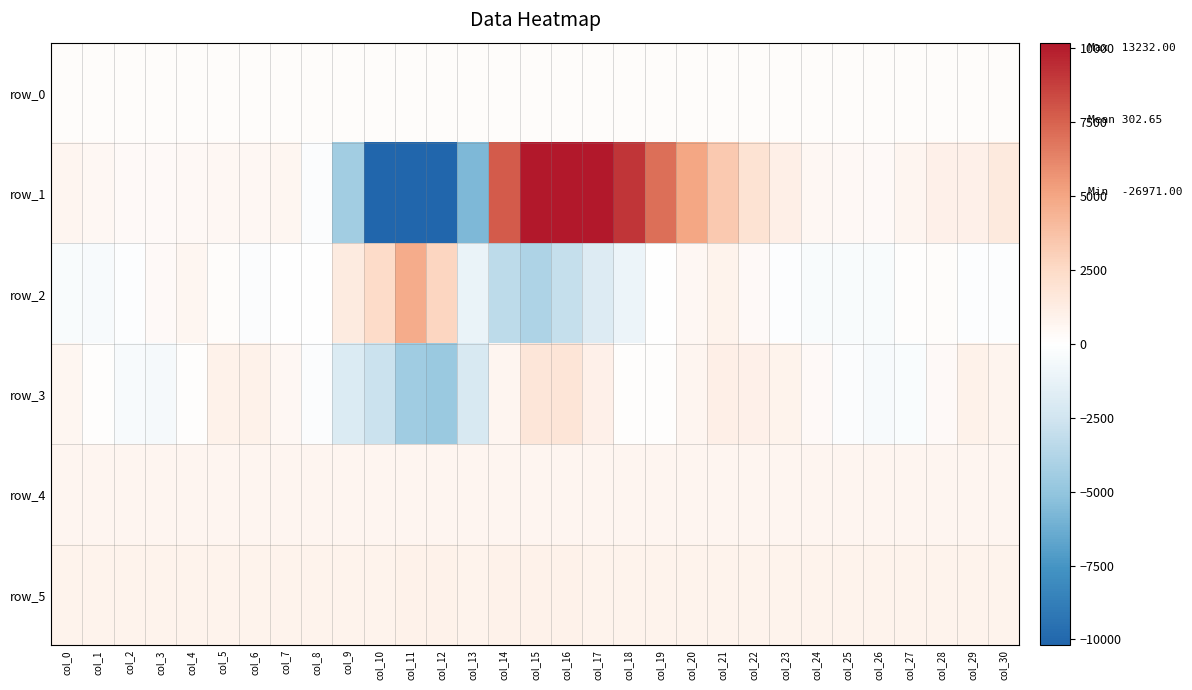

Where does the row_2 series first go above -113?

col_3